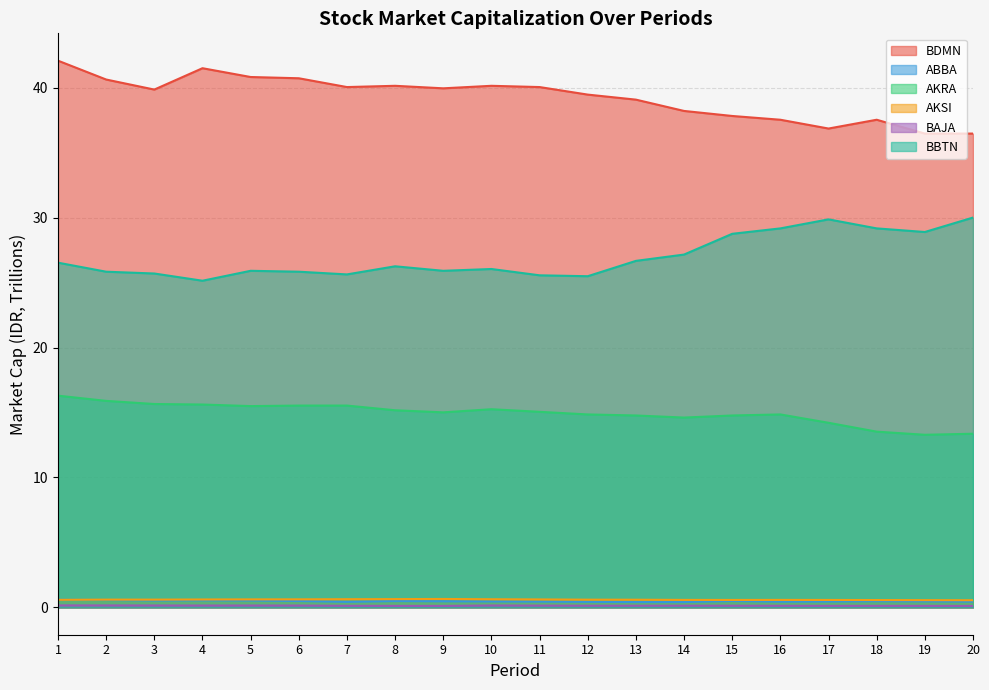

Where is the first local minimum for AKSI?

15